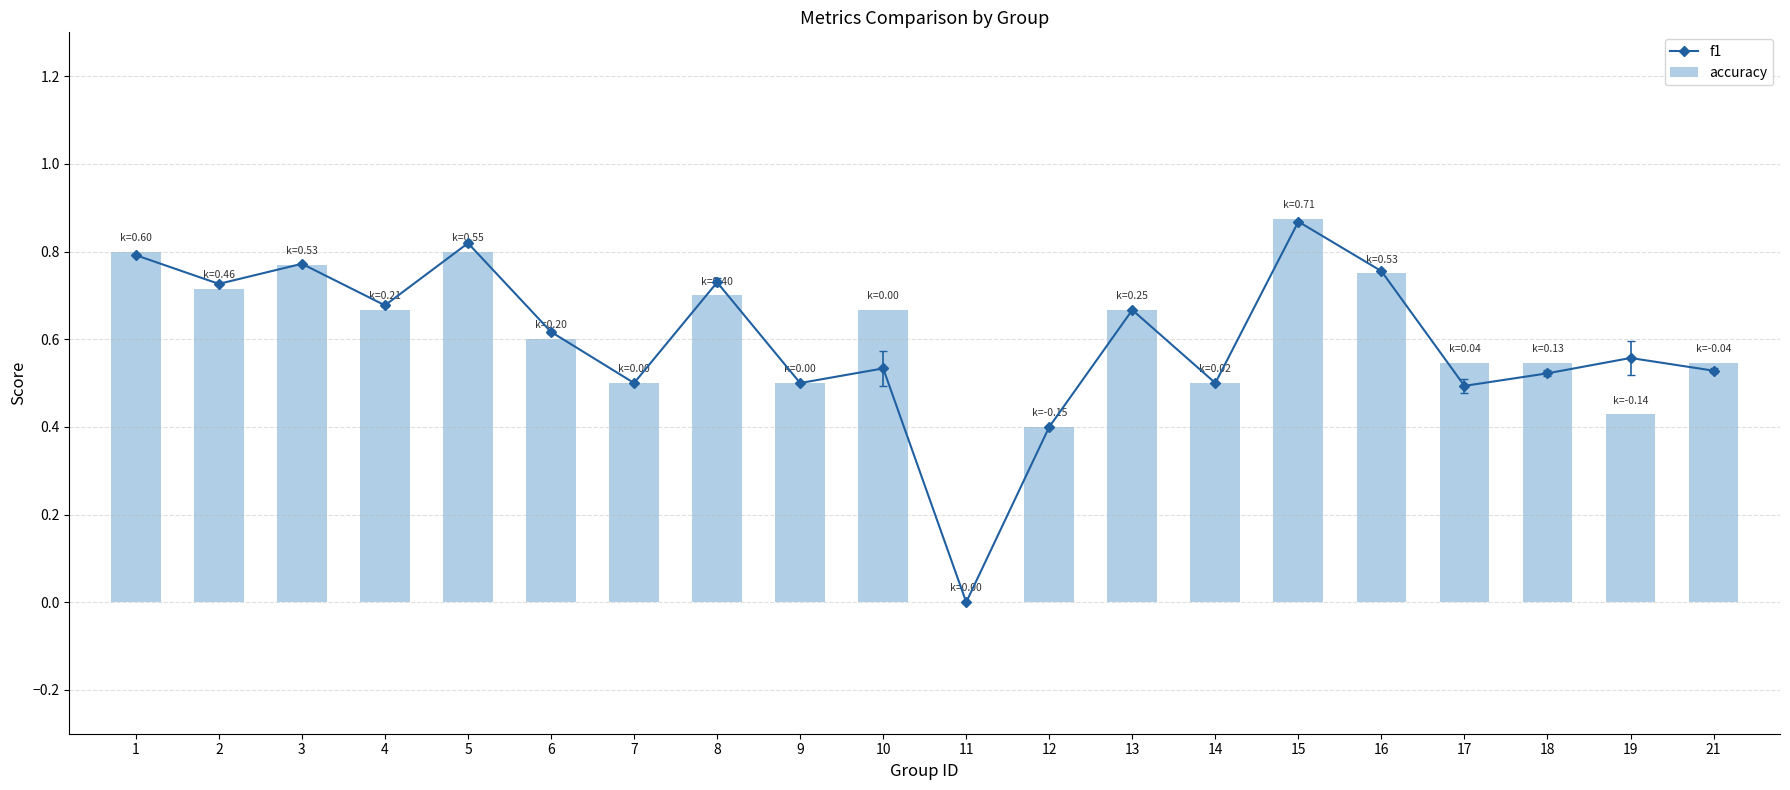

What is the value of the f1 bar at the 12th from the left?

0.4